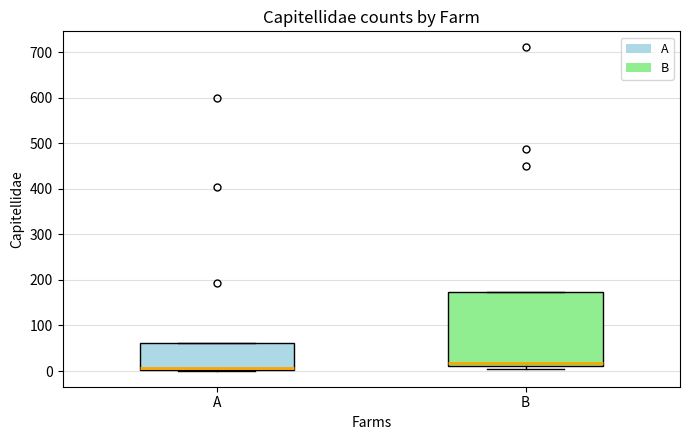

Reading left to right, read every box against the y-axis: the position of its median line, the range the box covers, and the ends of its whiskers. The values are not printed on the chart, so give them approximately, as read against the axis.

A: median 10, box 0 to 60, whiskers 0 to 60
B: median 20, box 10 to 170, whiskers 10 (just below the box's lower edge) to 170